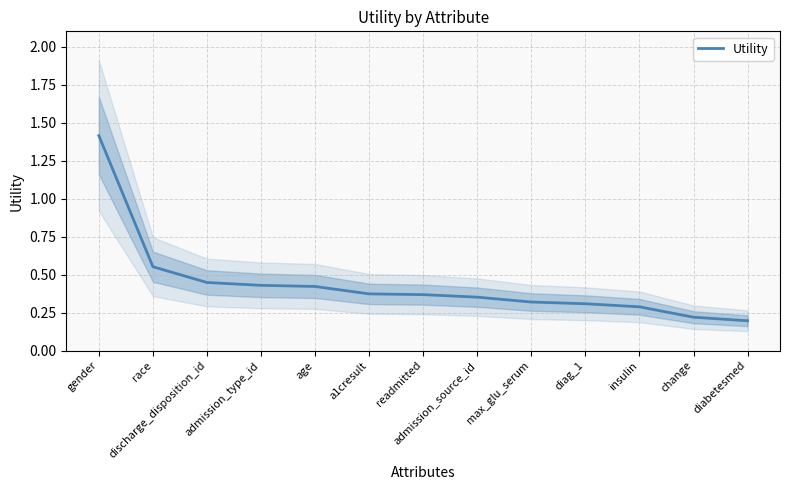

What is the average value?

0.4